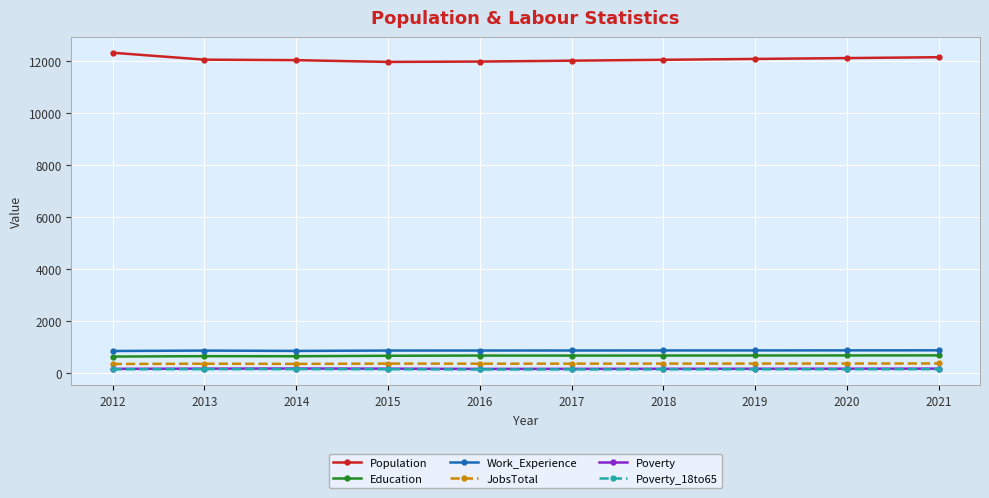

At how many categories does at least one series exceed 1984?

10